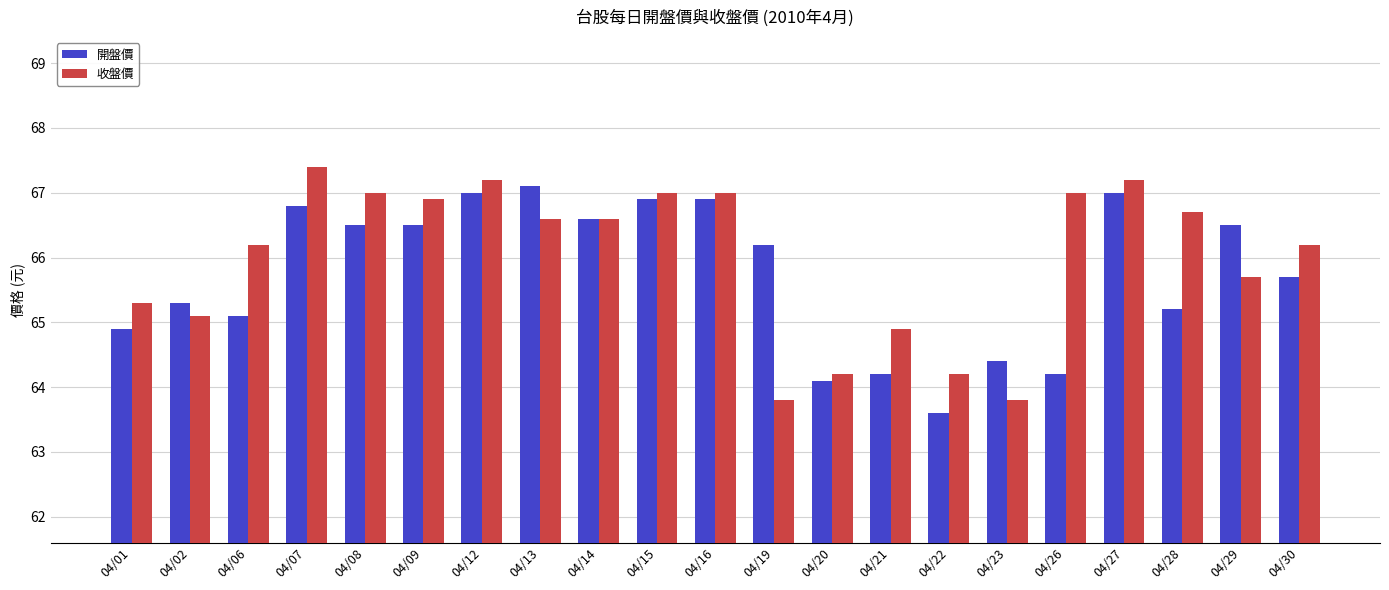

What are all the series names shown in the legend?

開盤價, 收盤價